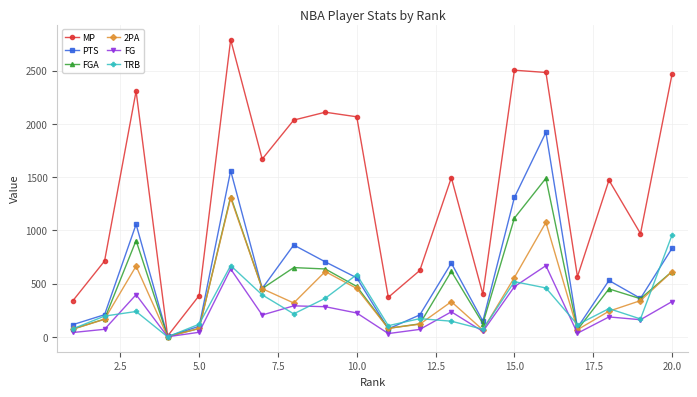

What is the greatest value displayed?

2790